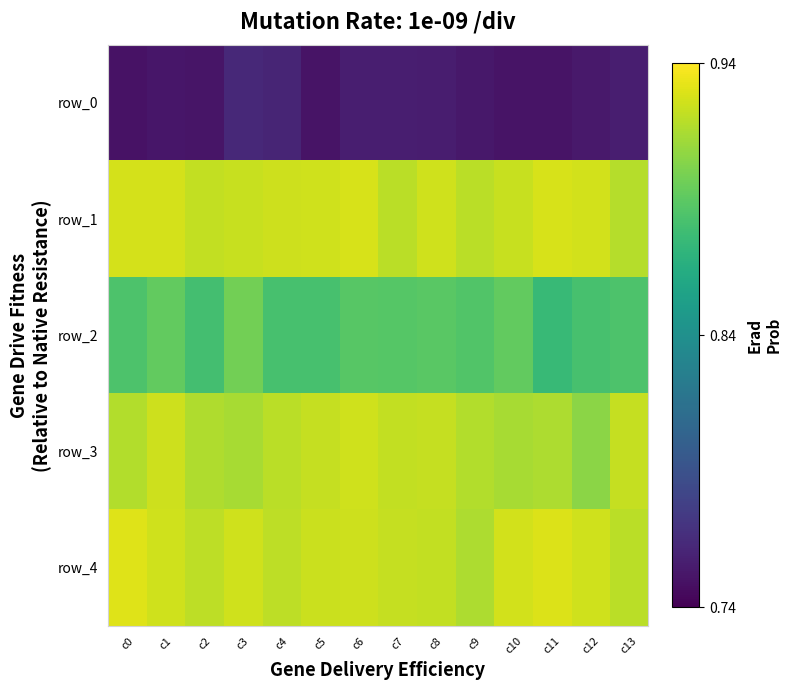

Reading right to left, transcribe all the data shown in this chart.

row_0: 0.8	0.8	0.8	0.8	0.8	0.8	0.8	0.8	0.8	0.8	0.8	0.8	0.8	0.7
row_1: 0.9	0.9	0.9	0.9	0.9	0.9	0.9	0.9	0.9	0.9	0.9	0.9	0.9	0.9
row_2: 0.9	0.9	0.9	0.9	0.9	0.9	0.9	0.9	0.9	0.9	0.9	0.9	0.9	0.9
row_3: 0.9	0.9	0.9	0.9	0.9	0.9	0.9	0.9	0.9	0.9	0.9	0.9	0.9	0.9
row_4: 0.9	0.9	0.9	0.9	0.9	0.9	0.9	0.9	0.9	0.9	0.9	0.9	0.9	0.9